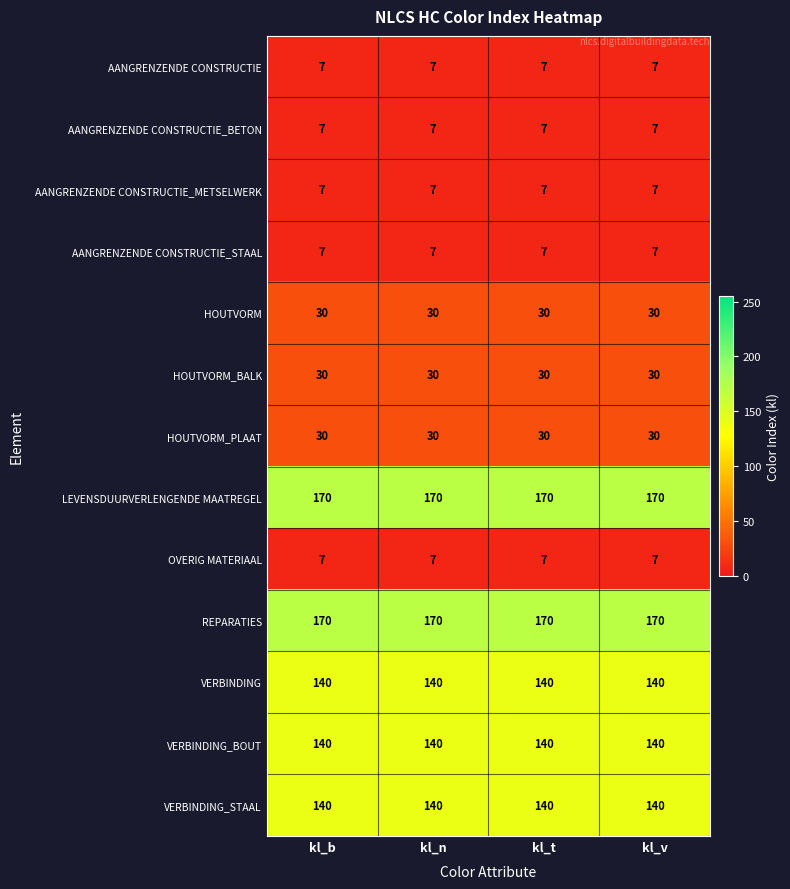

What is the smallest value displayed?

7